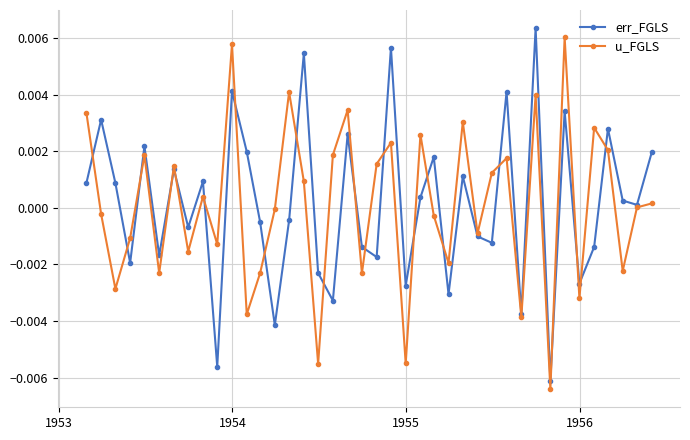

True or false: err_FGLS has more than 0 interior local peaks.

True